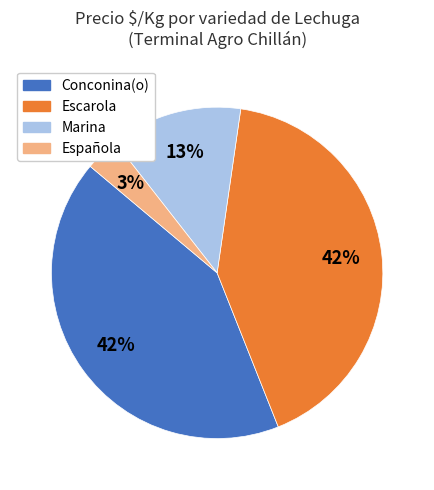

Which has a higher value, Española or Marina?

Marina